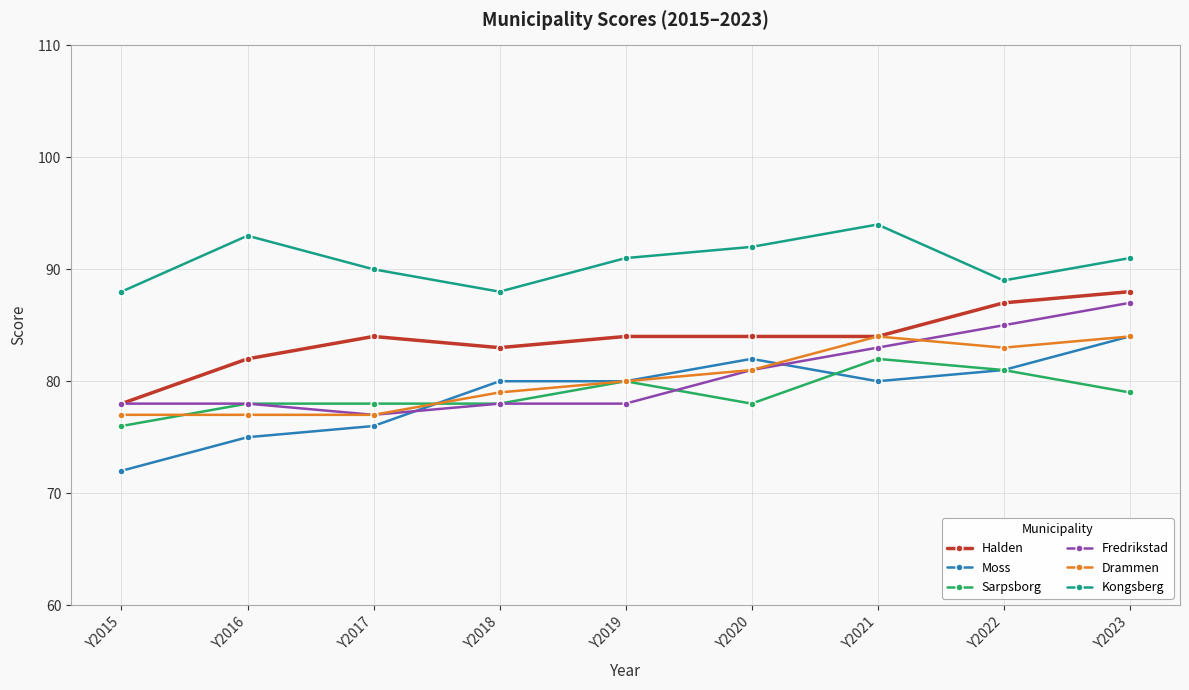

True or false: Moss and Halden cross at least once.

False